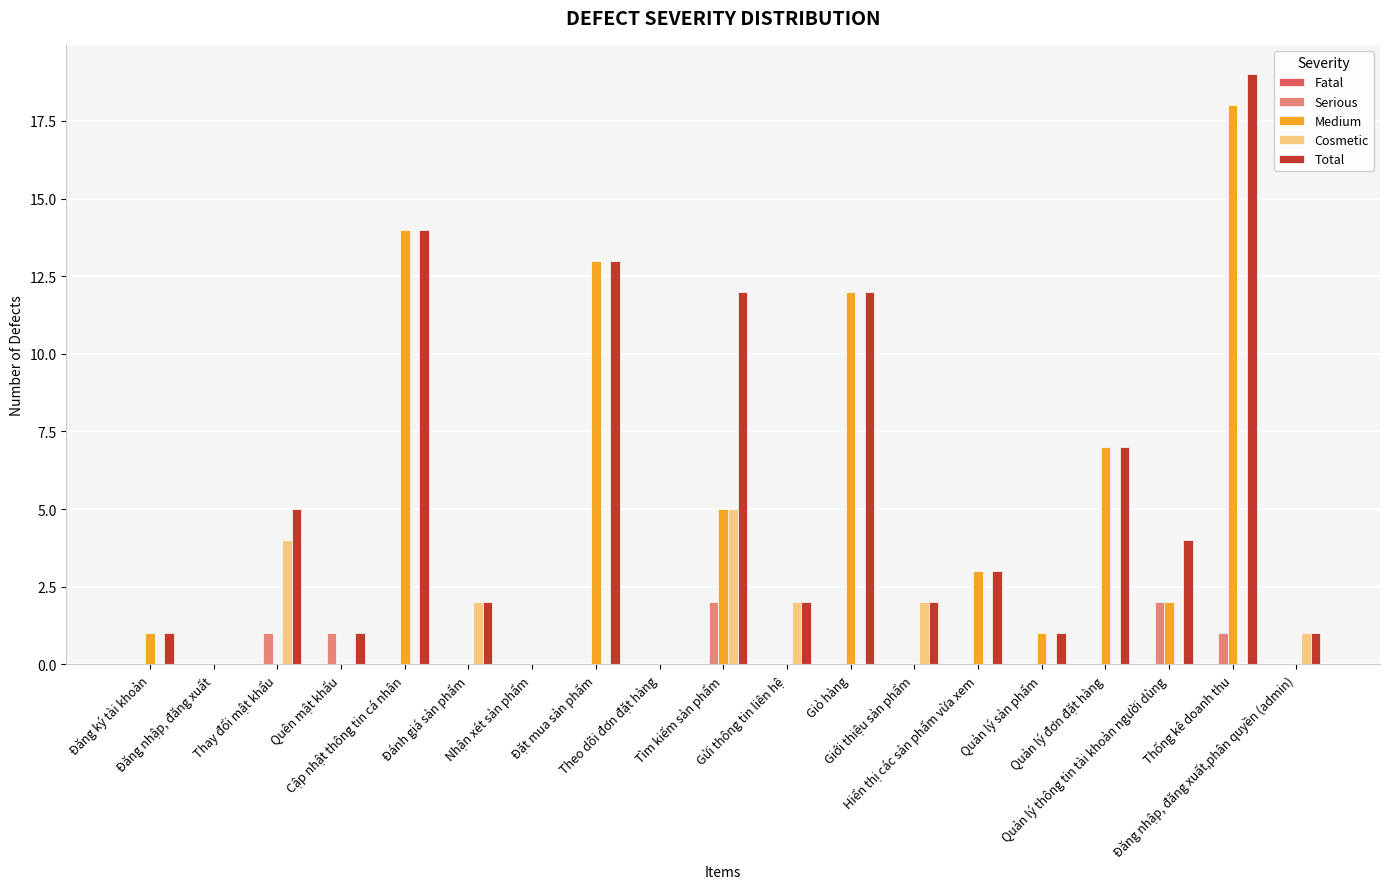

Are the bars grouped side by side (vs. stacked)?

Yes